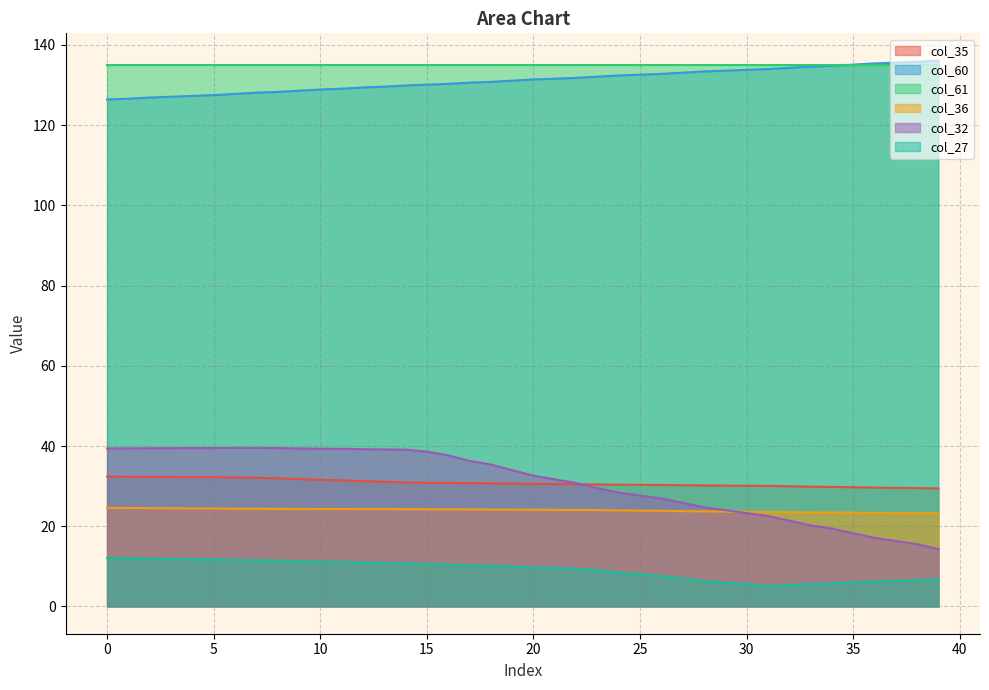

What are all the series names shown in the legend?

col_35, col_60, col_61, col_36, col_32, col_27